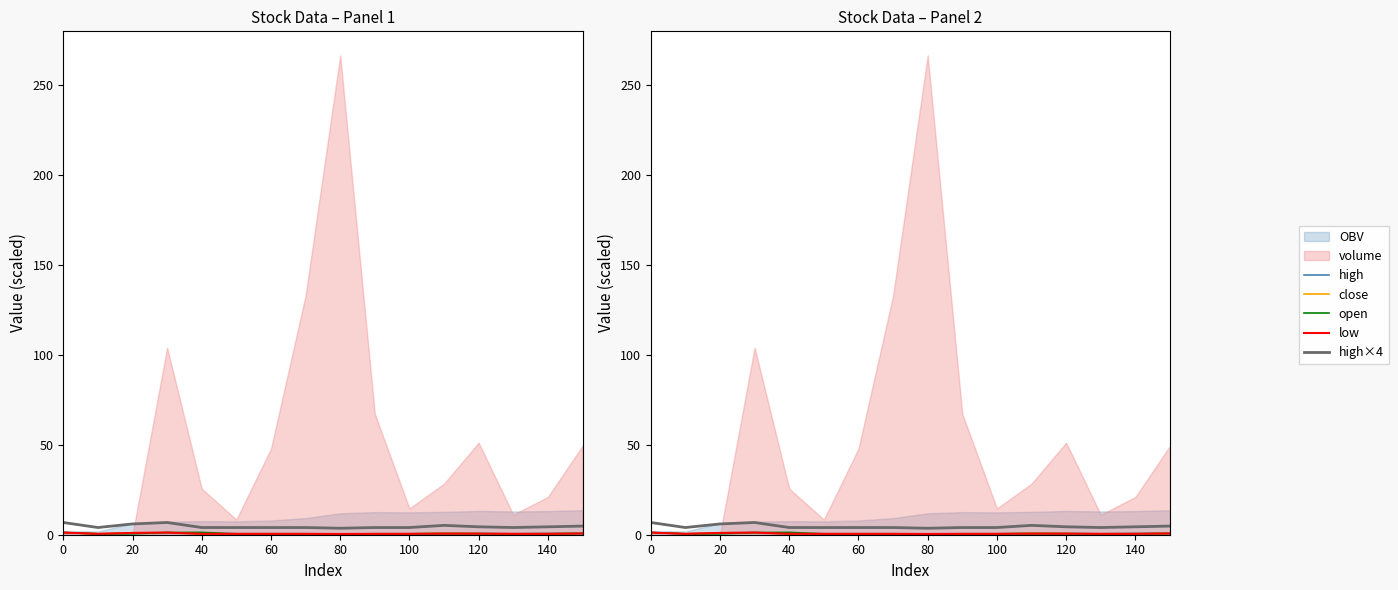

Does the chart display data point markers on the line(s)?

No